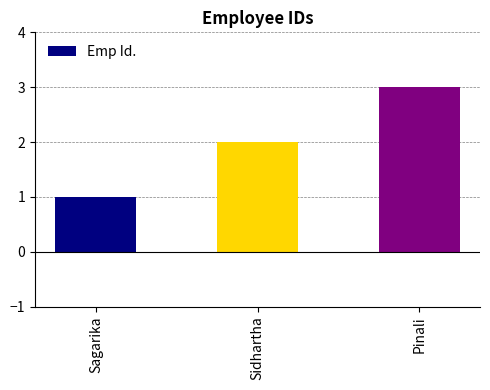

Rank the categories by value from highest to lowest.

Pinali, Sidhartha, Sagarika